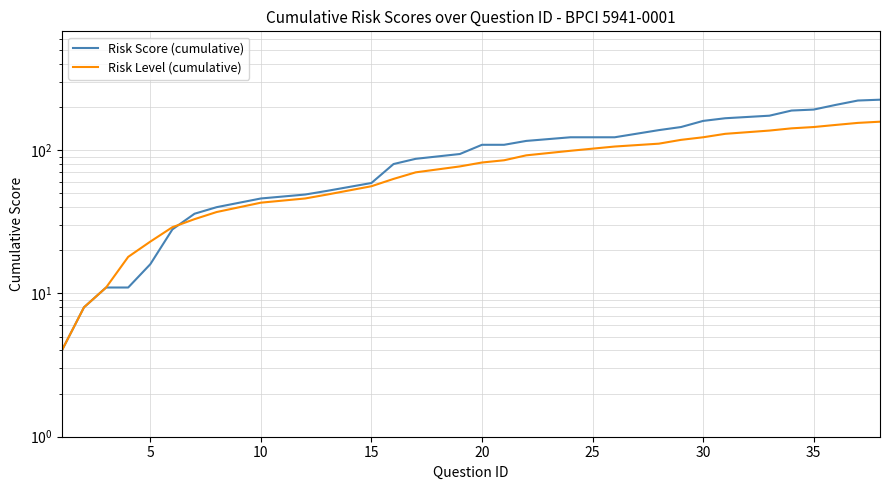

How many categories are shown in the chart?

30